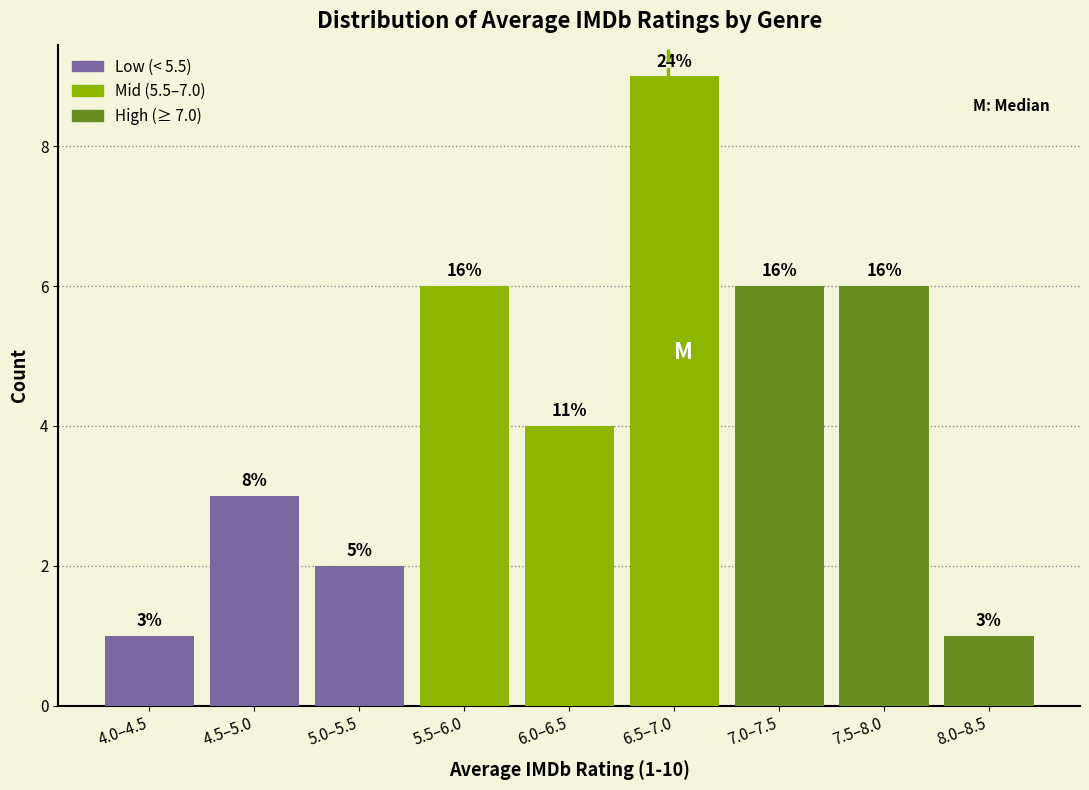

How many bars are there in total?

9